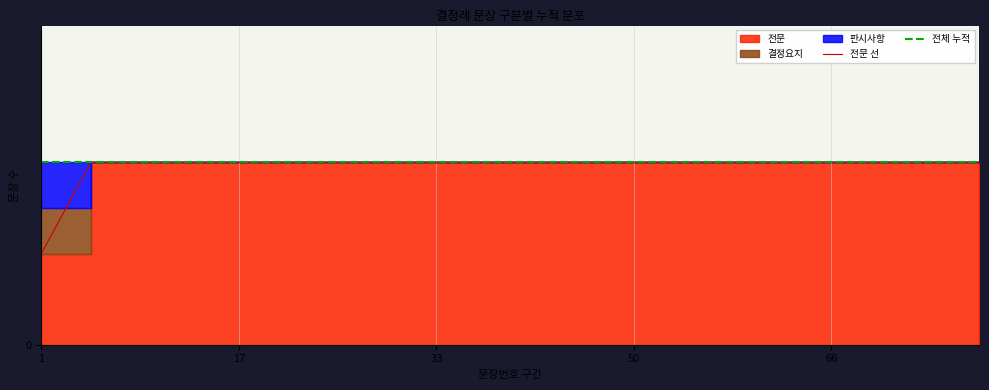

What is the value of the 전문 선 point at the 20th from the left?

4